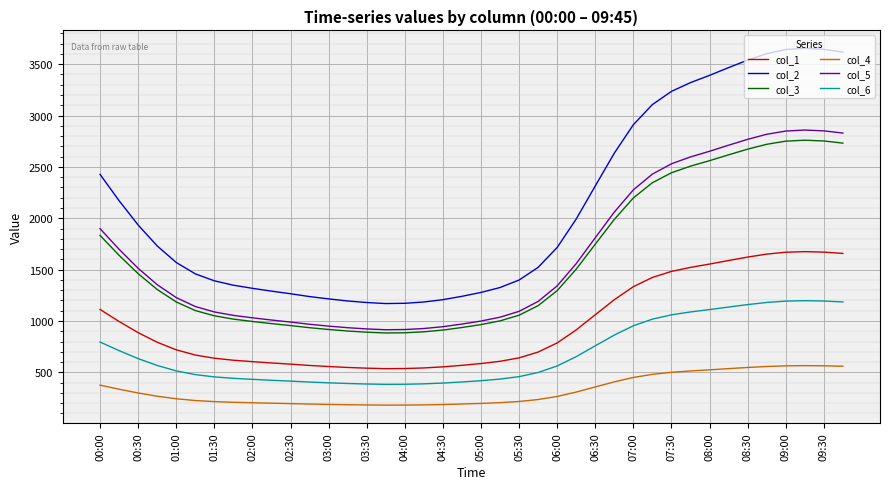

What is the minimum value shown in the chart?

180.9